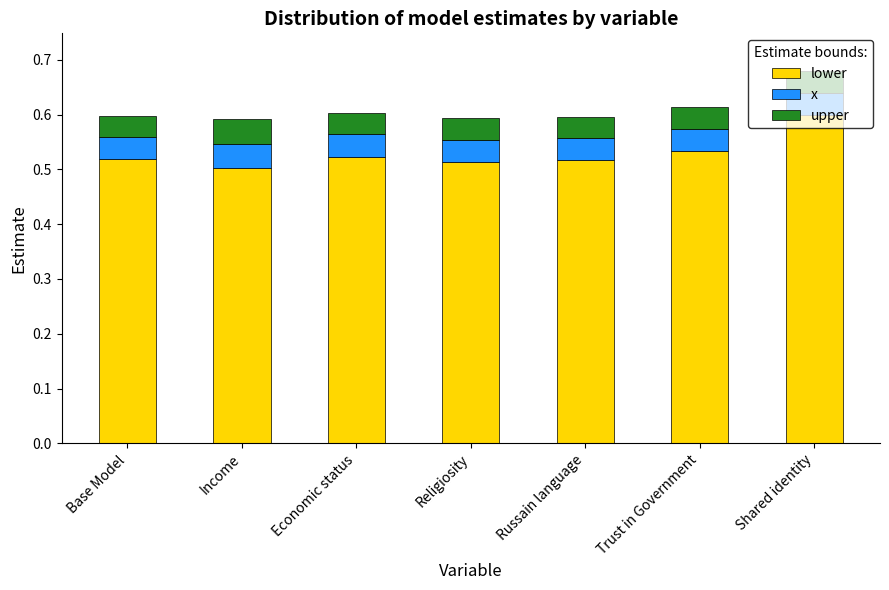

Count the number of data series in this chart.

3